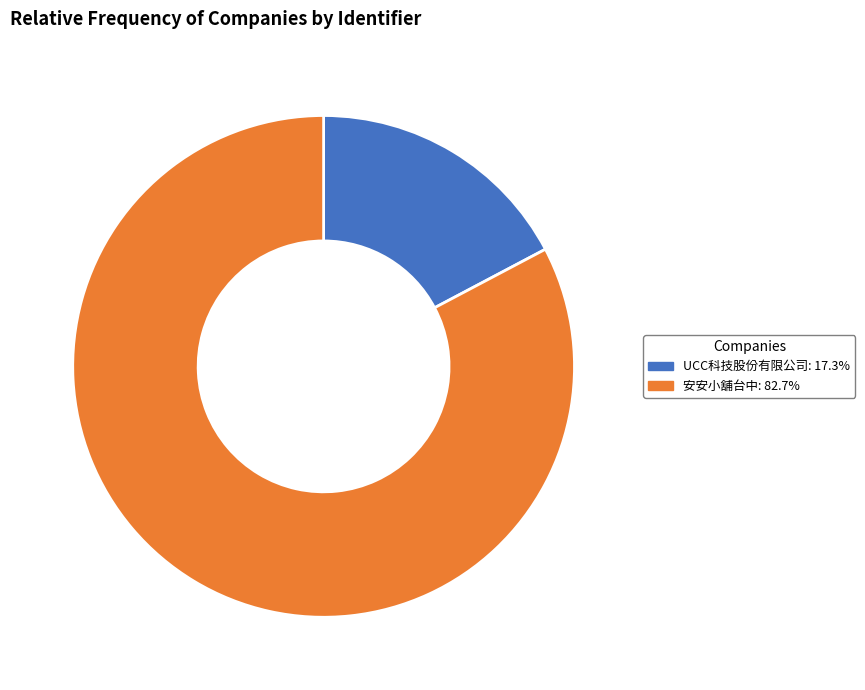

Between UCC科技股份有限公司 and 安安小舖台中, which is larger?

安安小舖台中